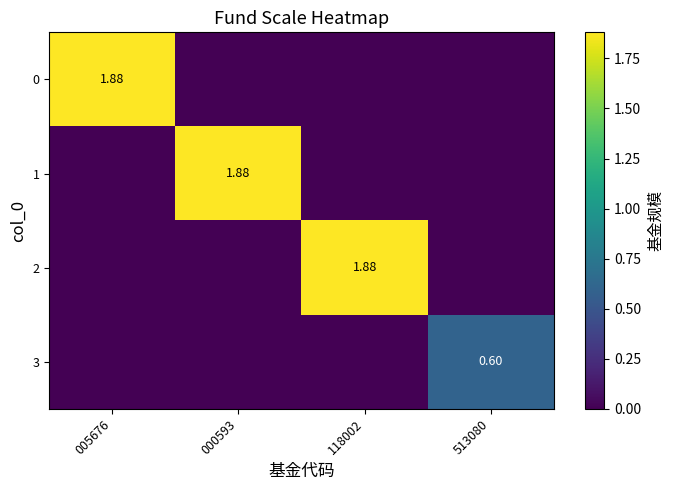

What is the average value of the 2 series?

0.5